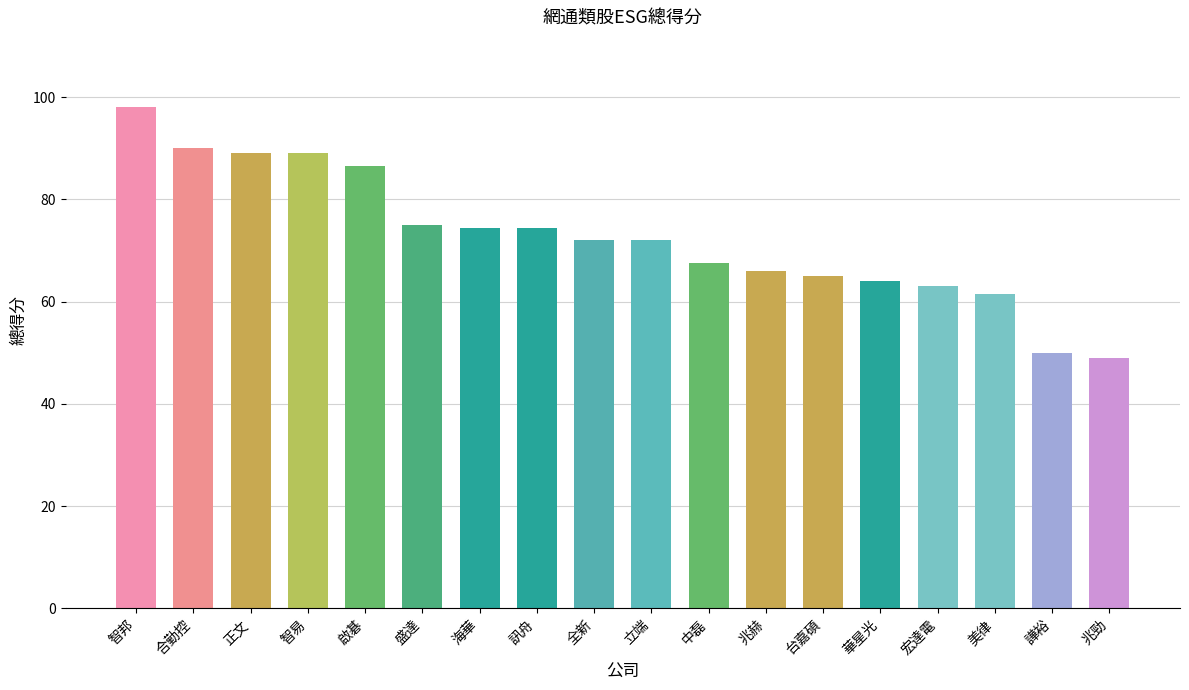

Are the bars grouped side by side (vs. stacked)?

No